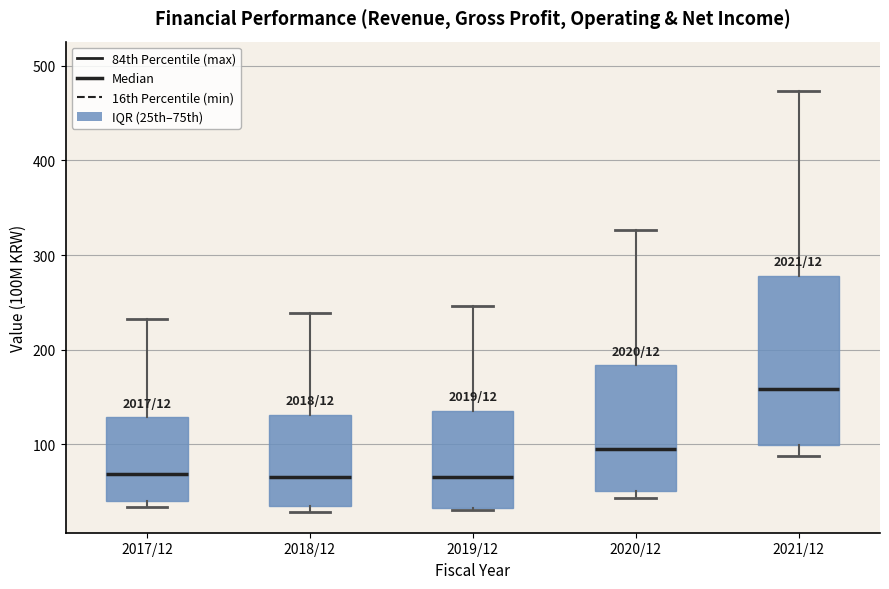

Which box's median line is the highest?

2021/12